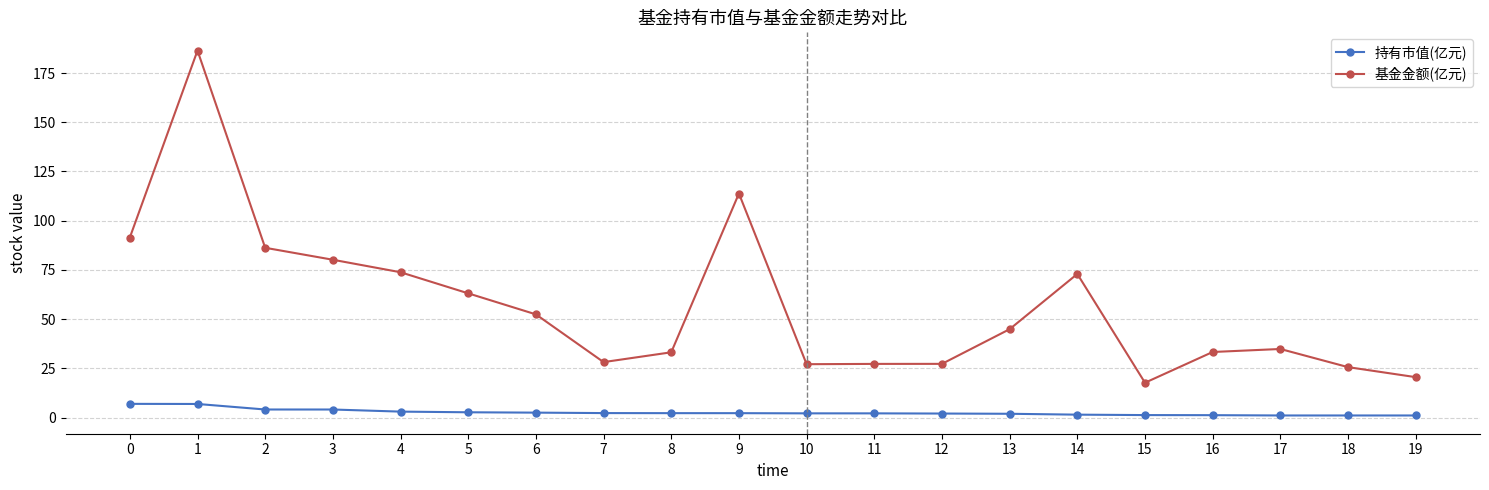

True or false: 基金金额(亿元) and 持有市值(亿元) cross at least once.

False